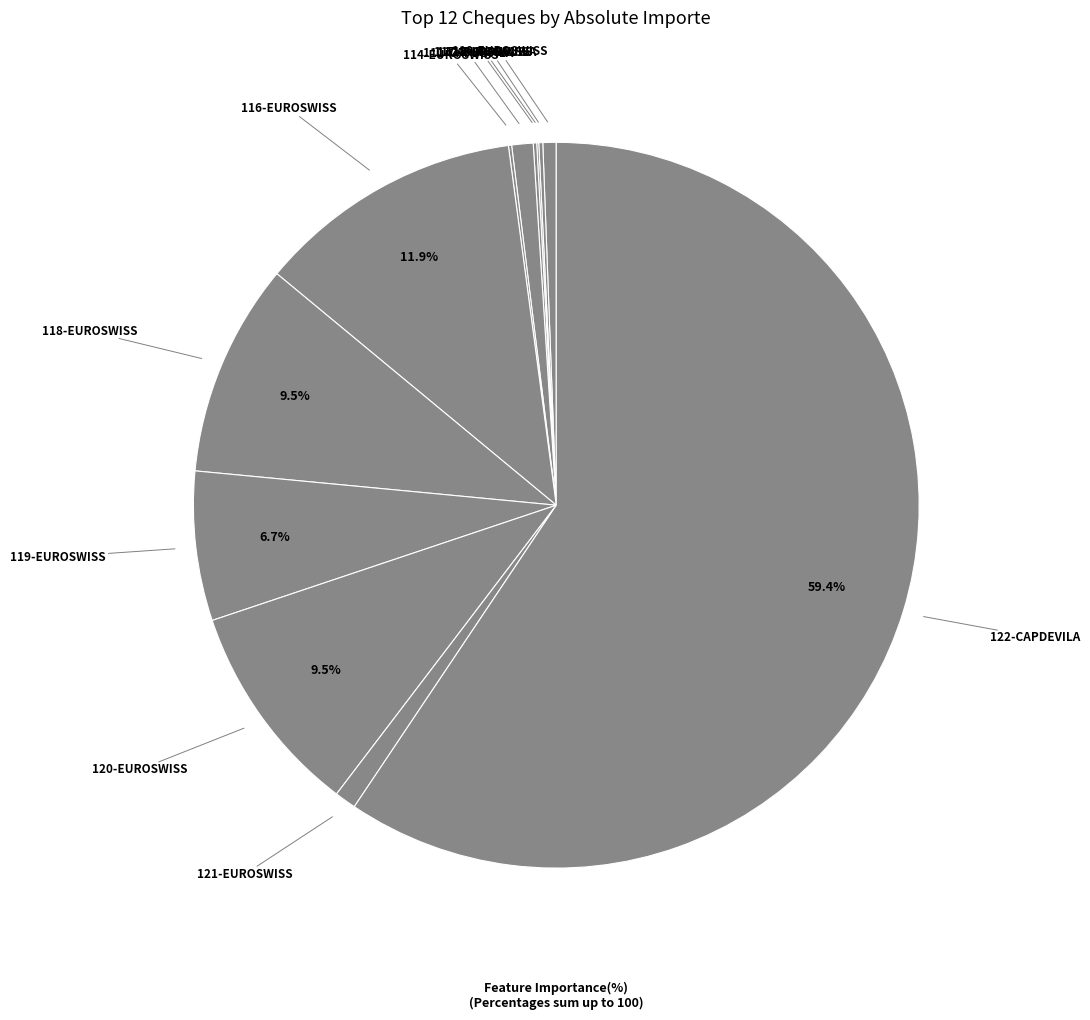

Which category has the biggest portion of the pie?

122-CAPDEVILA